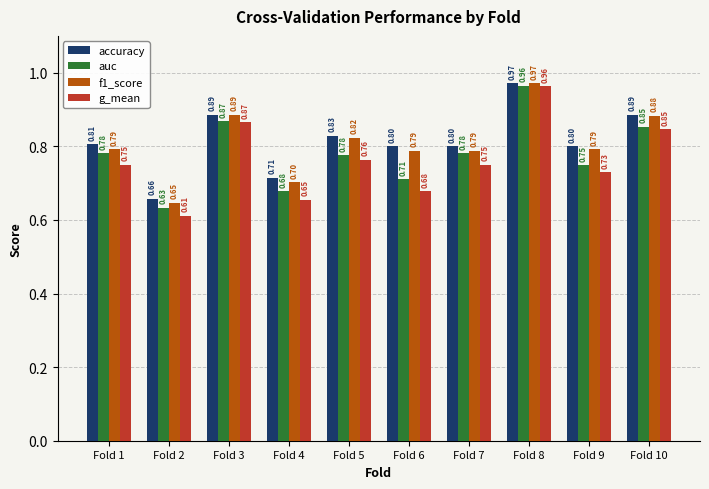

What value does the auc series have at Fold 5?

0.8